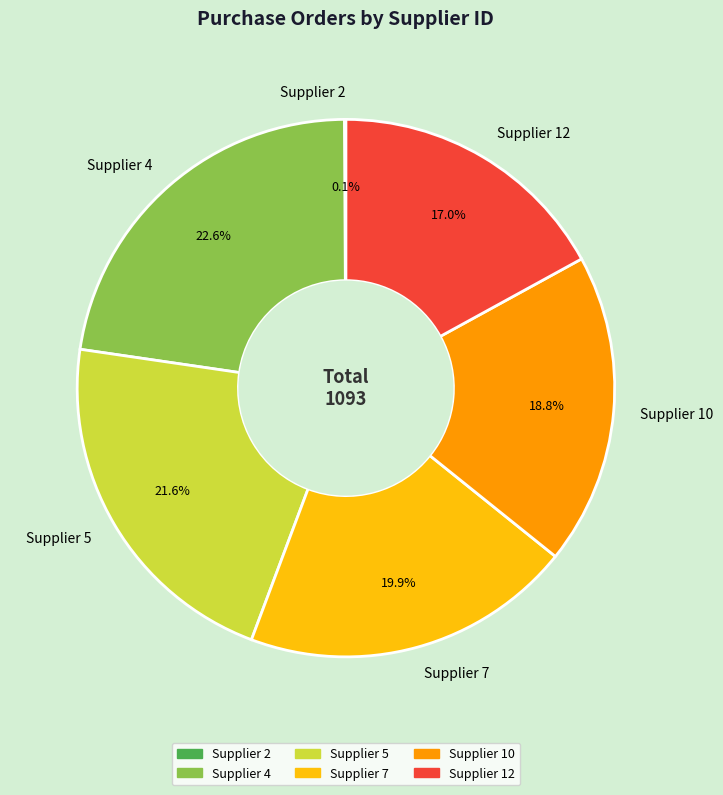

Between Supplier 12 and Supplier 4, which is larger?

Supplier 4